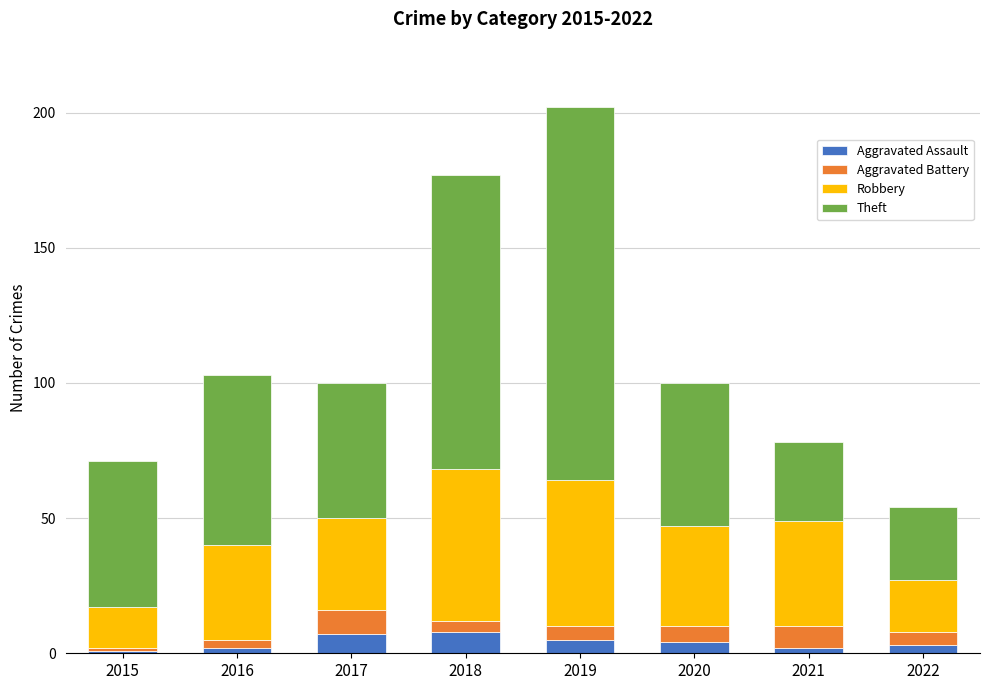

At which category is the sum across all series the highest?

2019